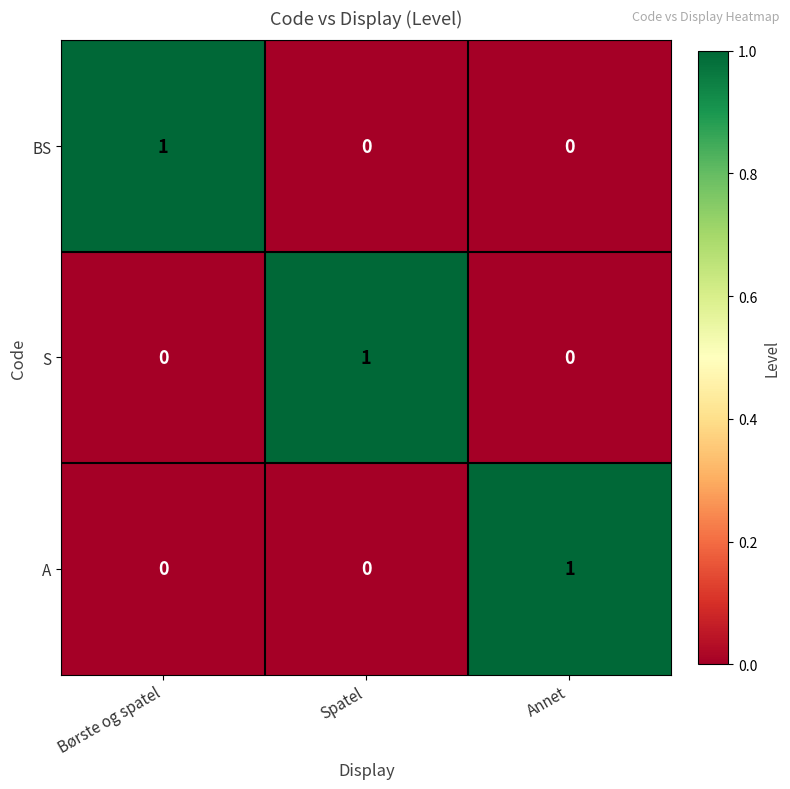

Reading right to left, transcribe all the data shown in this chart.

BS: 0	0	1
S: 0	1	0
A: 1	0	0